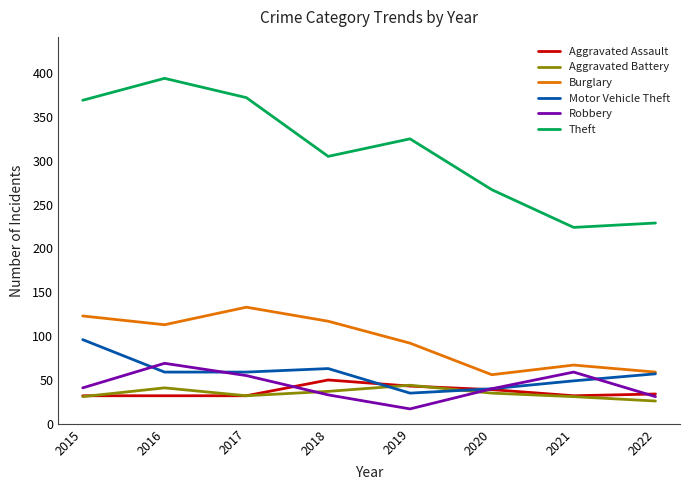

What is the sum of all Theft values?

2485